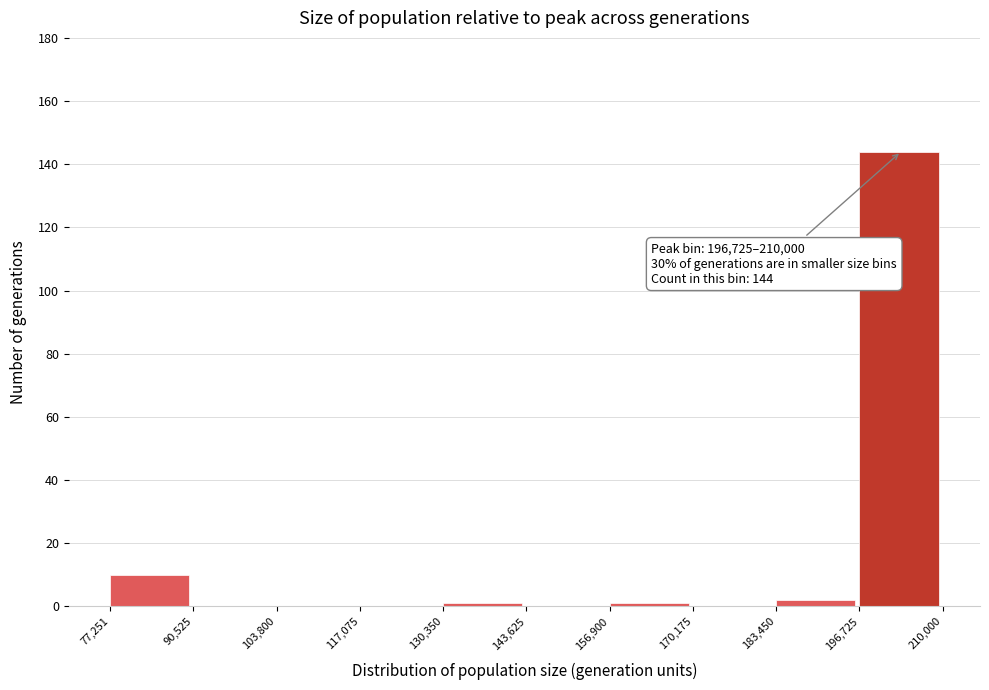

Over which range of the x-axis is the bar tallest?

196,725 to 210,000